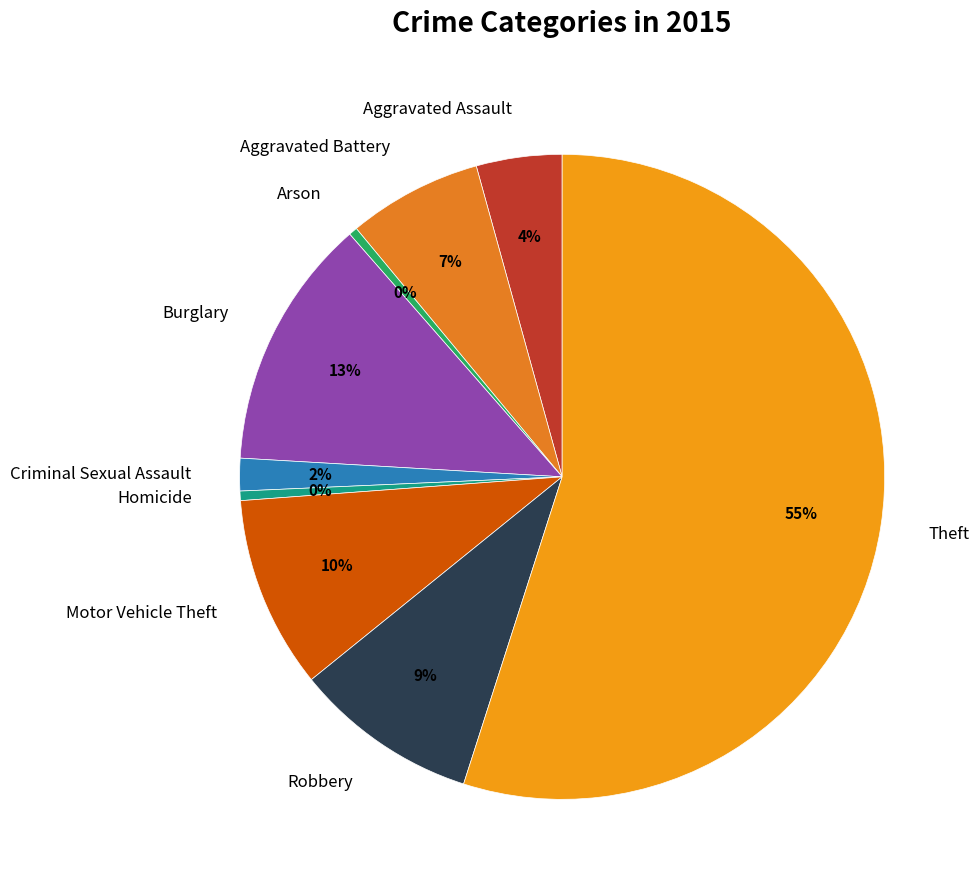

Which has a higher value, Theft or Homicide?

Theft